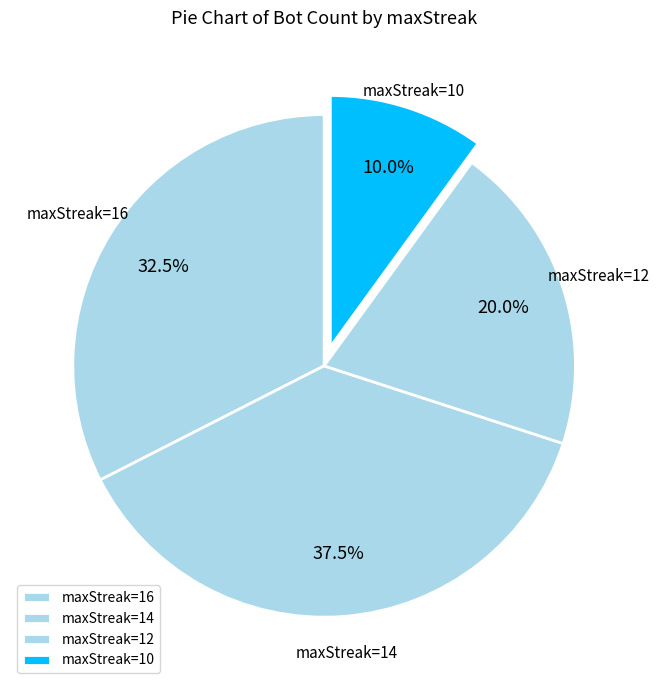

Between maxStreak=10 and maxStreak=12, which is larger?

maxStreak=12